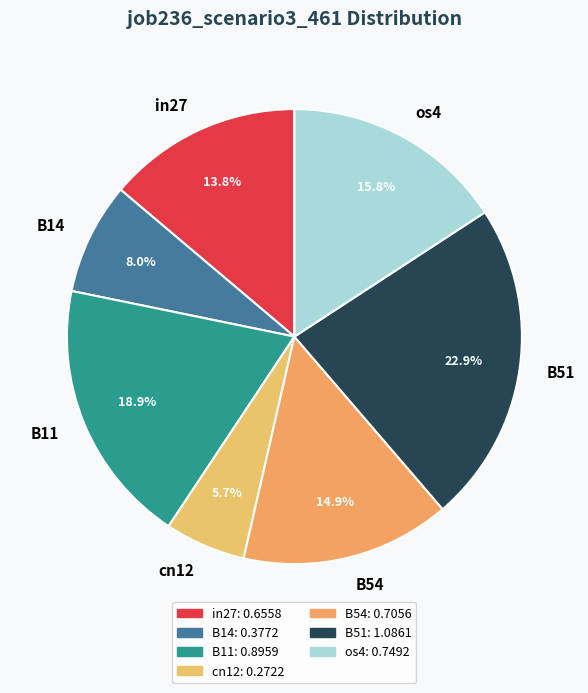

True or false: B14 accounts for 8% of the total.

True